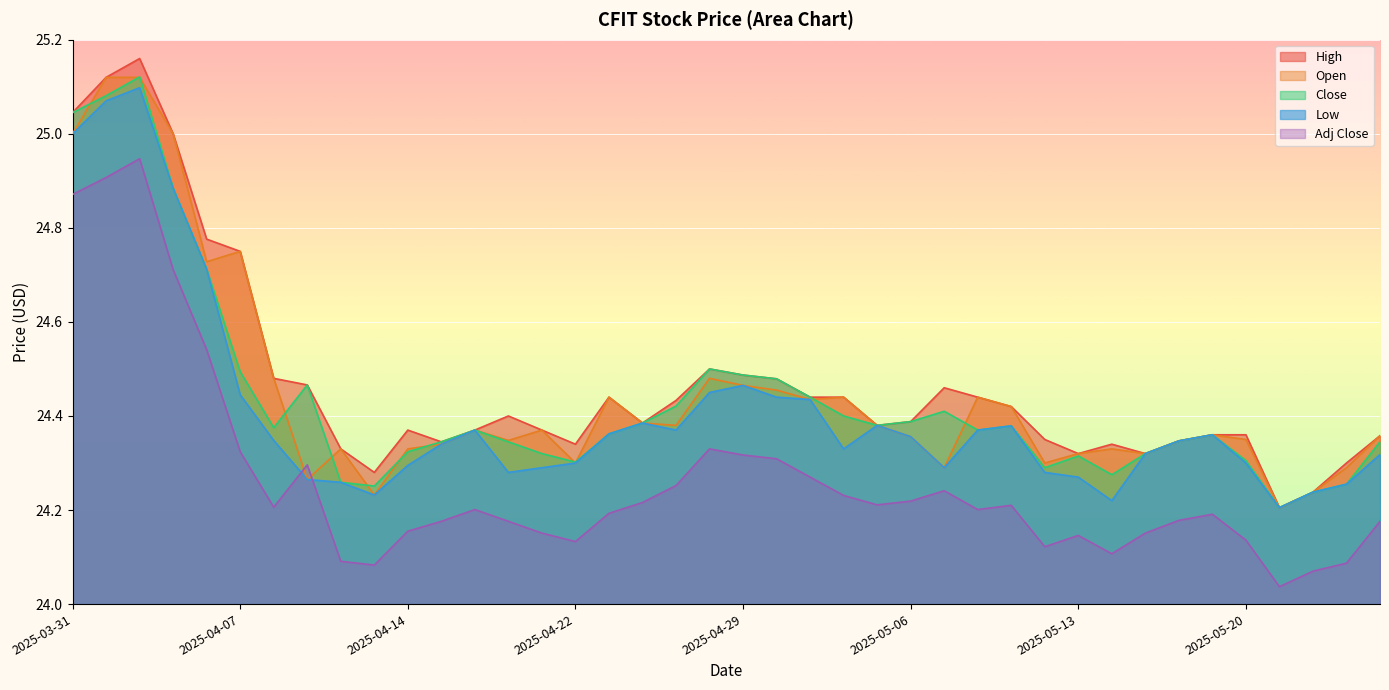

What is the sum of the Low values at 2025-05-01 and 2025-04-07?

48.9